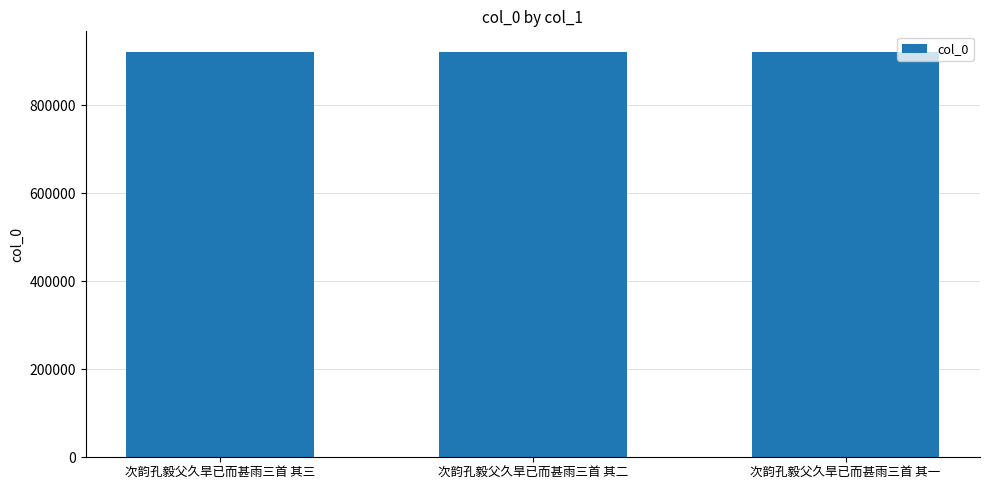

Is it true that the value at 次韵孔毅父久旱已而甚雨三首 其一 is 921240?

True